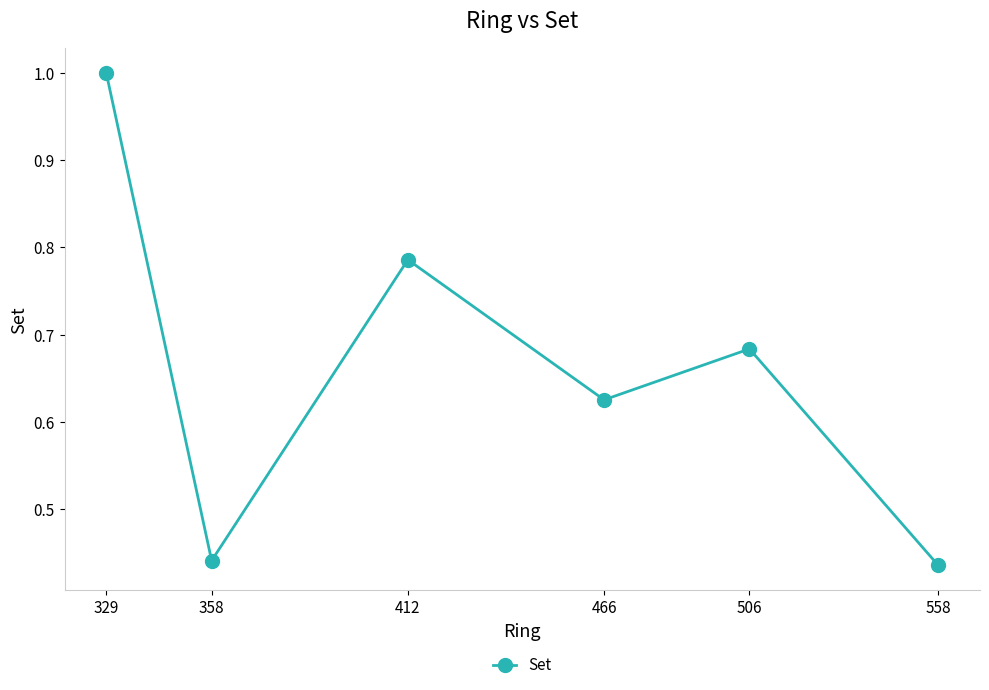

Count the values in the range 0 to 1.

6